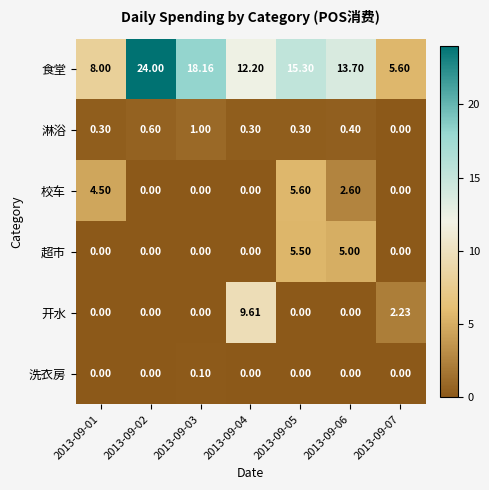

Which series has the largest total across all categories?

食堂